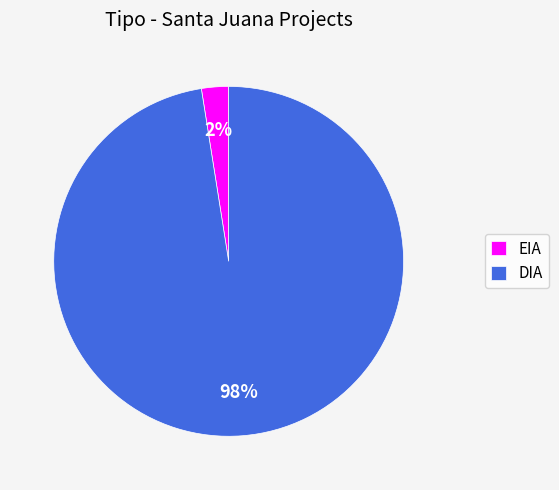

Which slice is the largest?

DIA